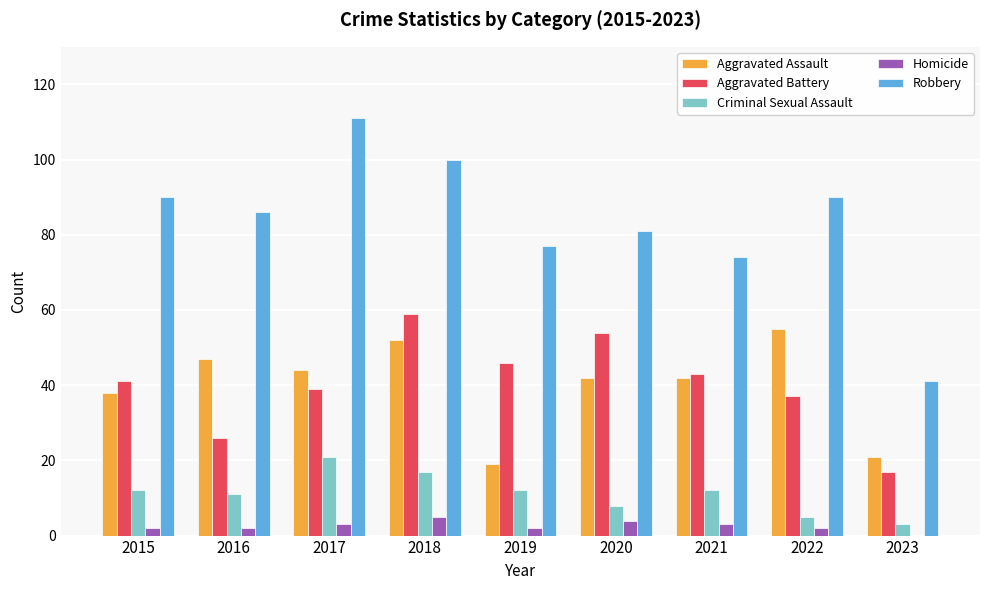

What is the sum of all Robbery values?

750